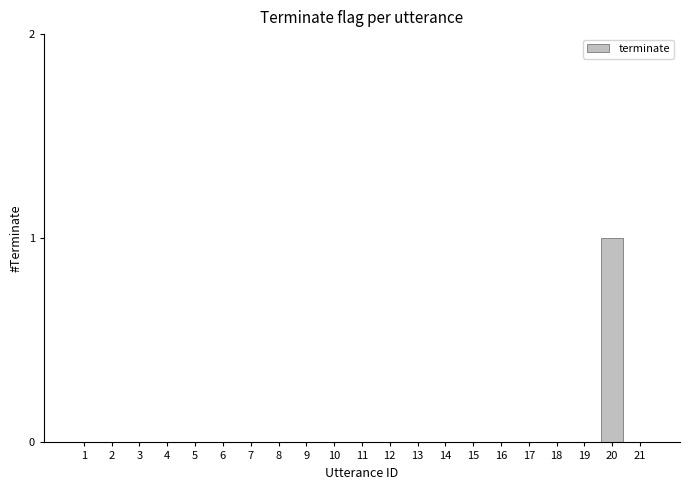

The value at 8 is 0. True or false?

True